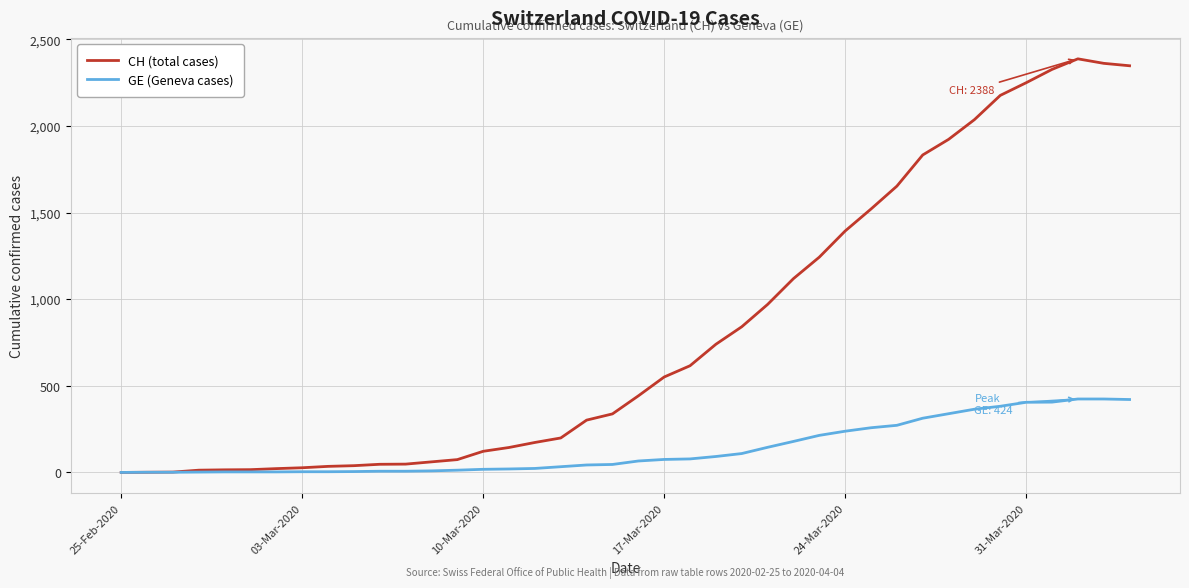

What is the highest value of the CH (total cases) series?

2388